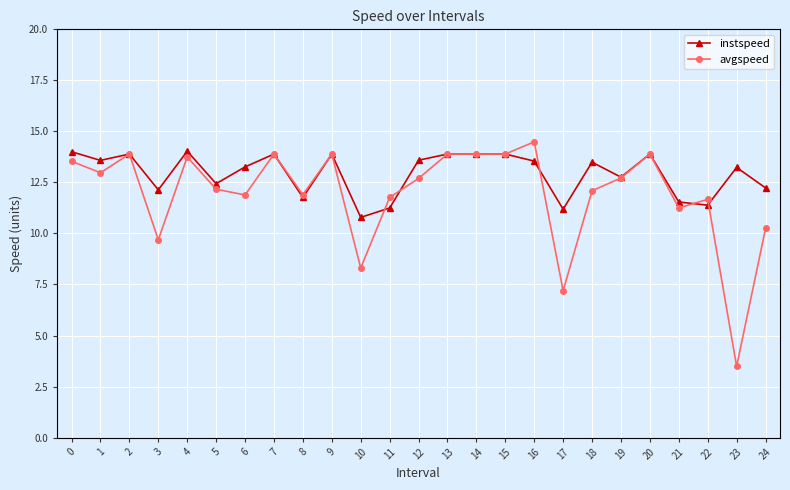

Where is the first local maximum for avgspeed?

2